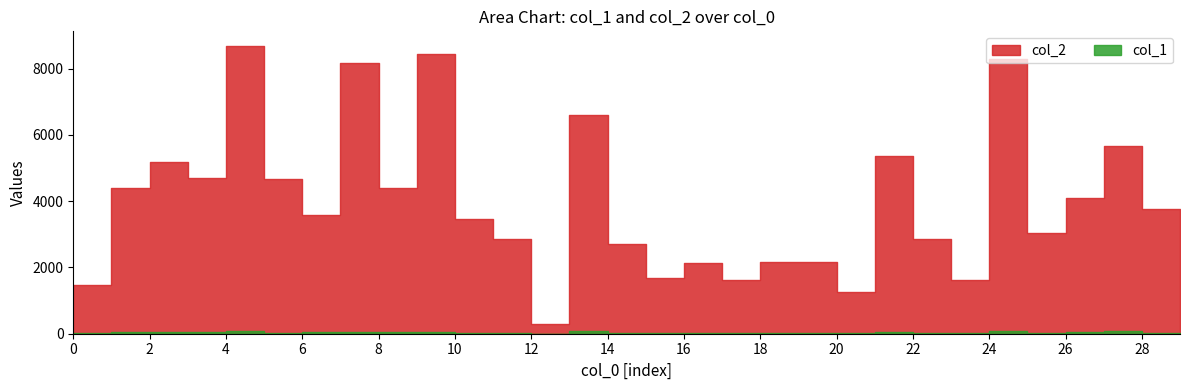

What is the value of the col_1 point at the 26th from the left?

29